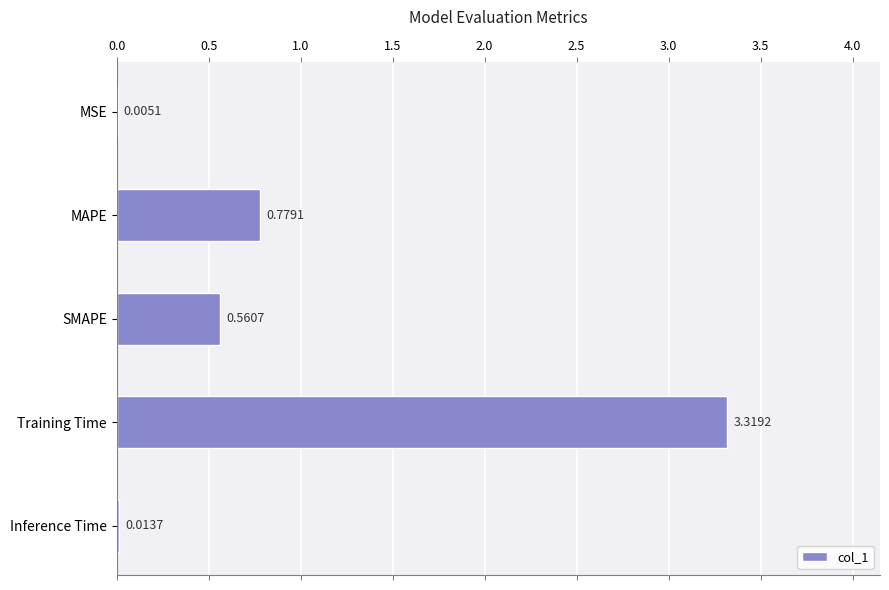

Which label corresponds to the largest value in the chart?

Training Time